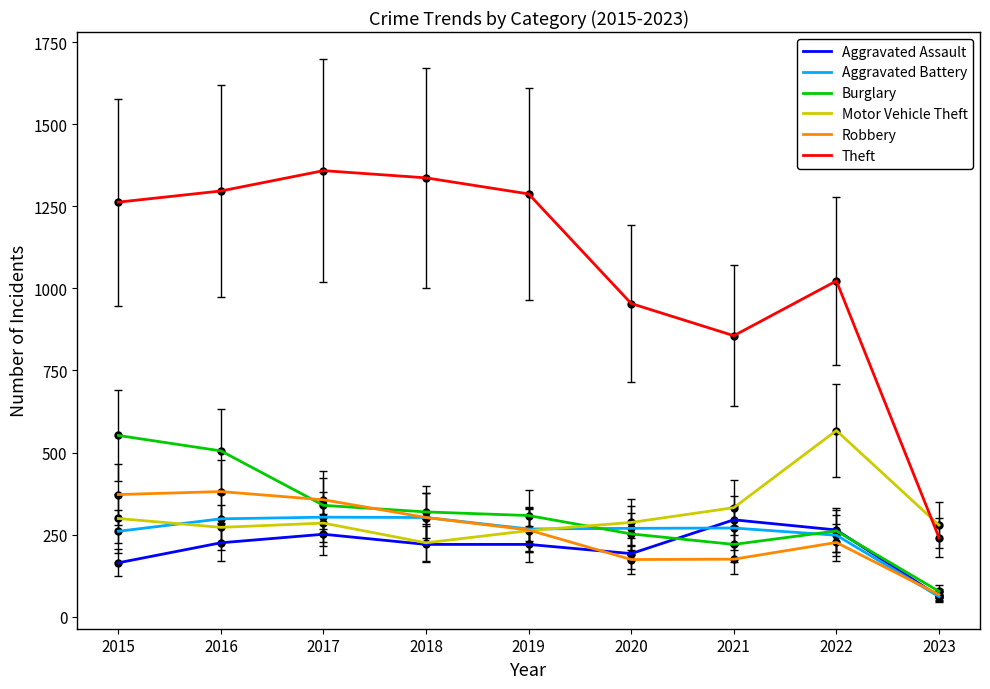

At how many categories does at least one series exceed 412?

8